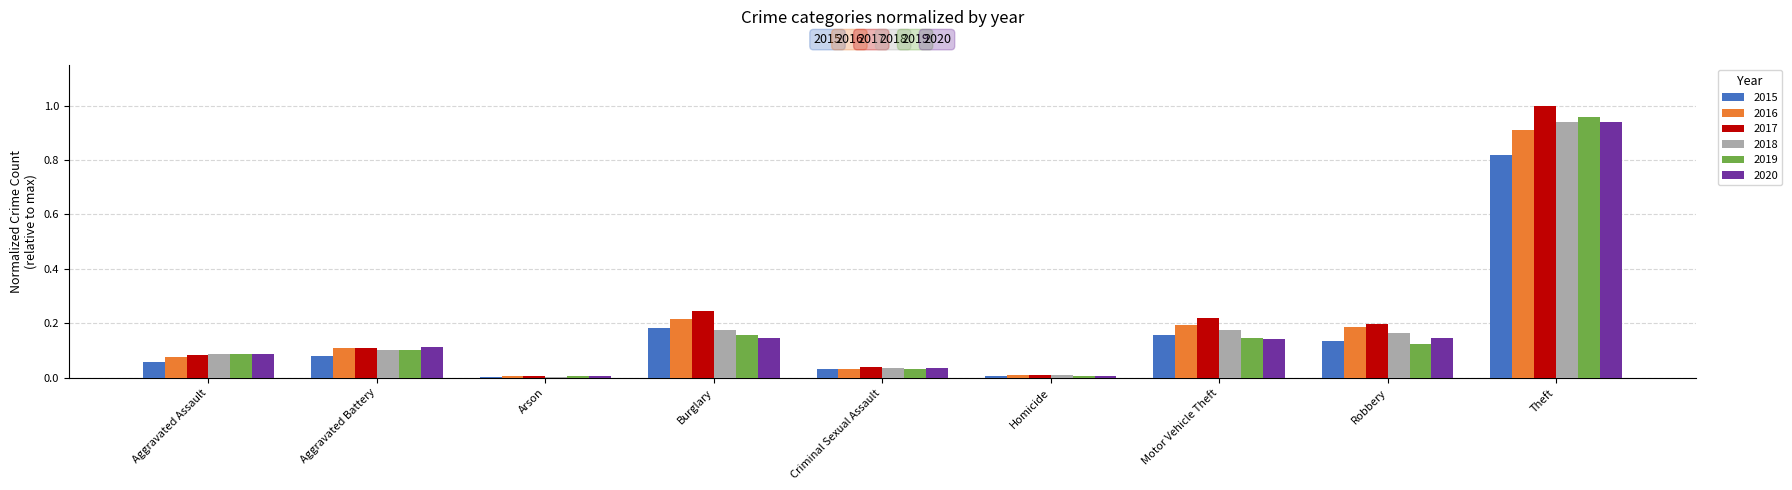

At how many categories does at least one series exceed 0?

9